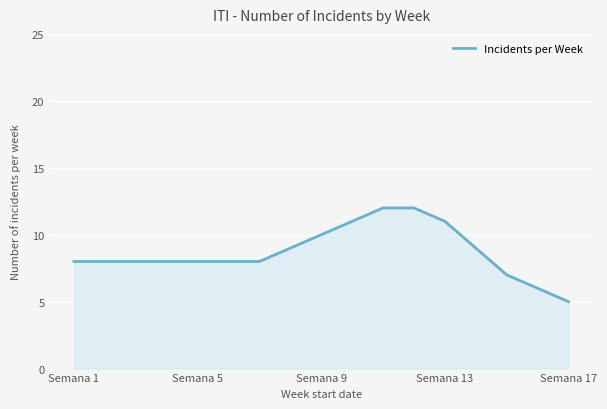

What is the minimum value shown in the chart?

5